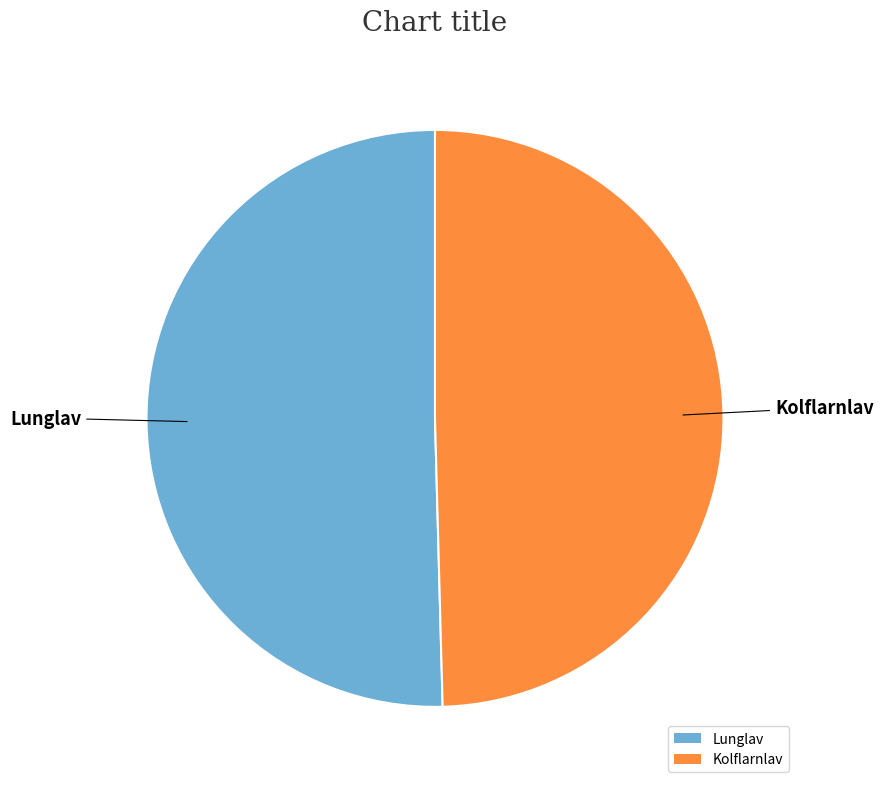

Is there any slice that represents more than half of the pie?

Yes